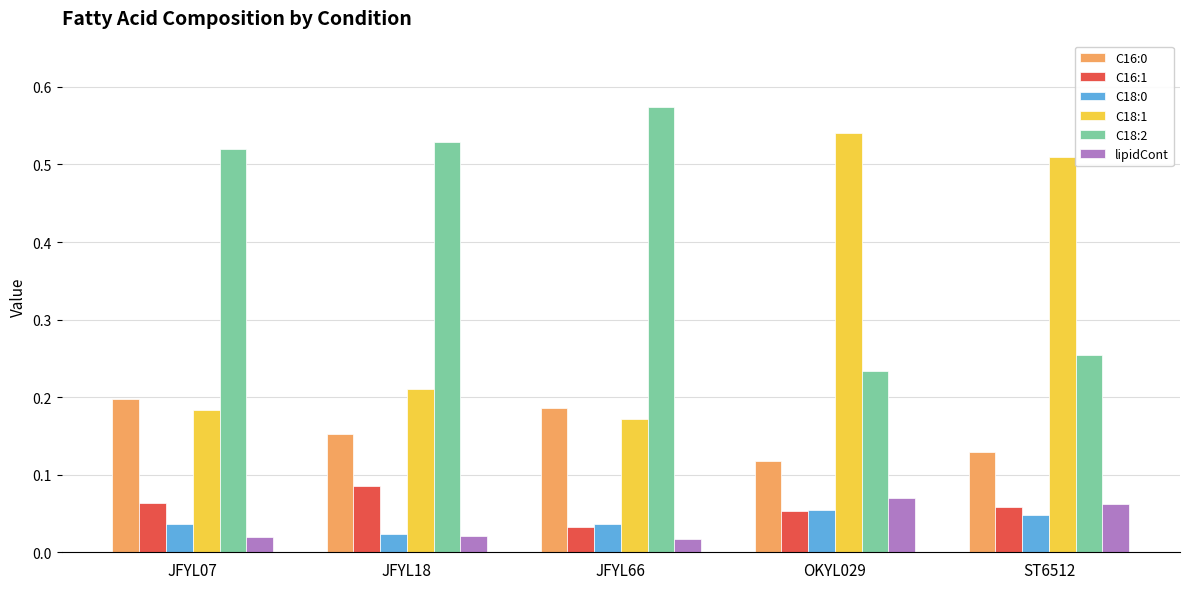

Where is C18:2 nearest to the value 0?

OKYL029